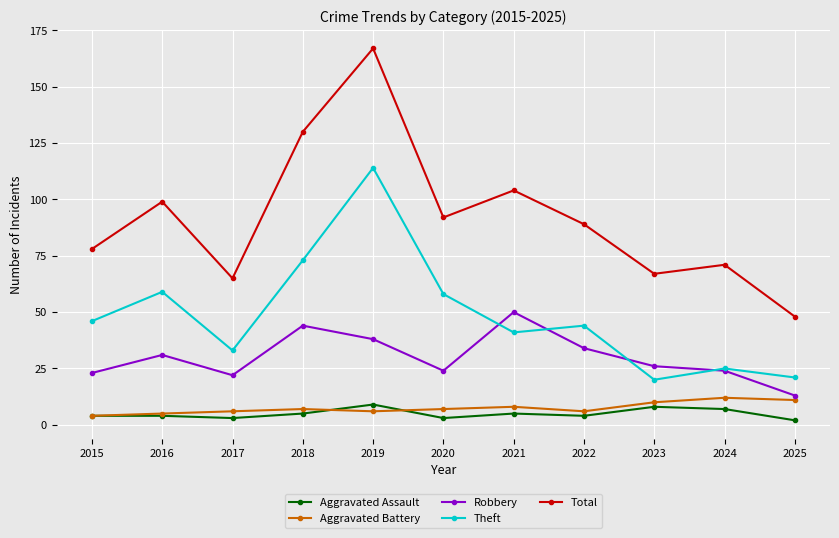

How many lines are shown in the chart?

5